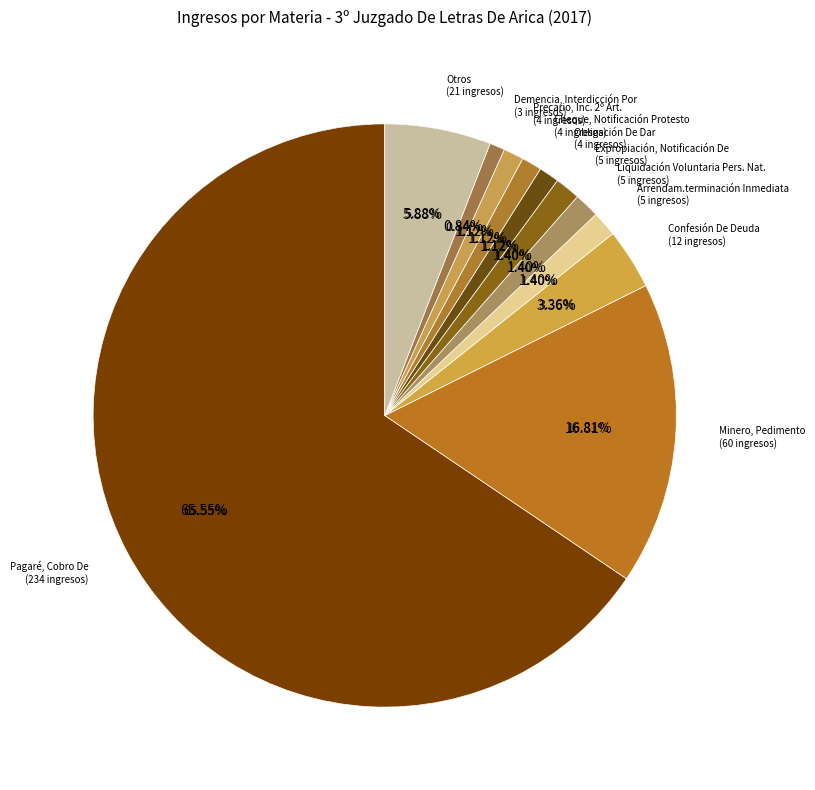

True or false: Cheque, Notificación Protesto accounts for 12% of the total.

False